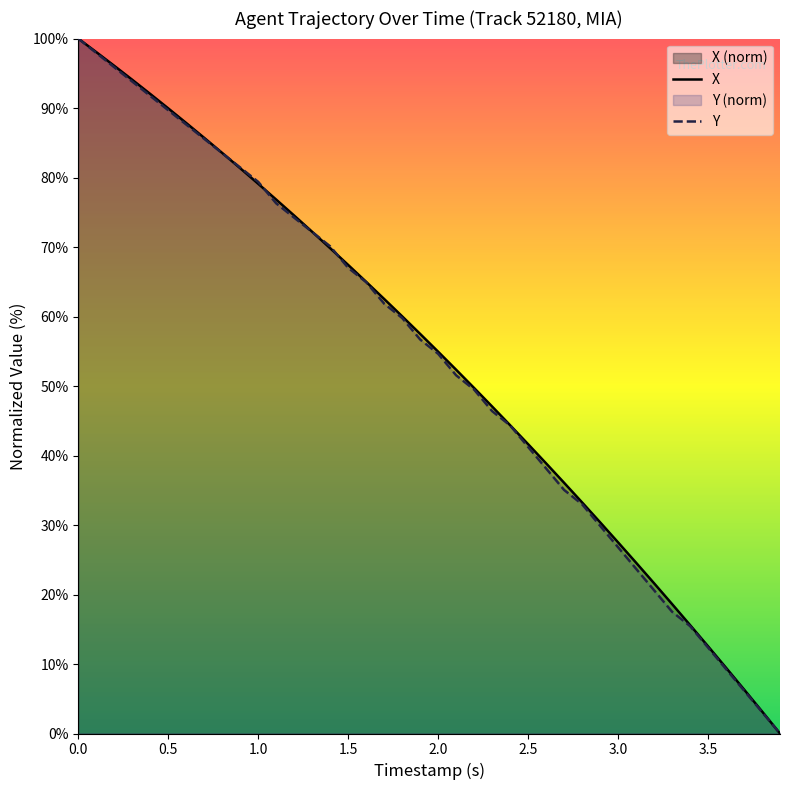

Reading left to right, list all the values displayed in this chart.

X: 100.0	98.1	96.1	94.1	92.0	90.0	87.8	85.7	83.5	81.3	79.1	76.8	74.5	72.2	69.8	67.4	65.0	62.5	60.0	57.5	54.9	52.3	49.7	47.1	44.4	41.6	38.9	36.1	33.3	30.4	27.5	24.6	21.6	18.6	15.6	12.6	9.5	6.3	3.2	0.0
Y: 100.0	97.9	95.9	93.8	91.8	89.7	87.6	85.6	83.5	81.4	79.4	76.3	74.2	72.2	70.1	67.0	64.9	61.9	59.8	56.7	54.6	51.5	49.5	46.4	44.3	41.2	38.1	35.1	33.0	29.9	26.8	23.7	20.6	17.5	15.5	12.4	9.3	6.2	3.1	0.0